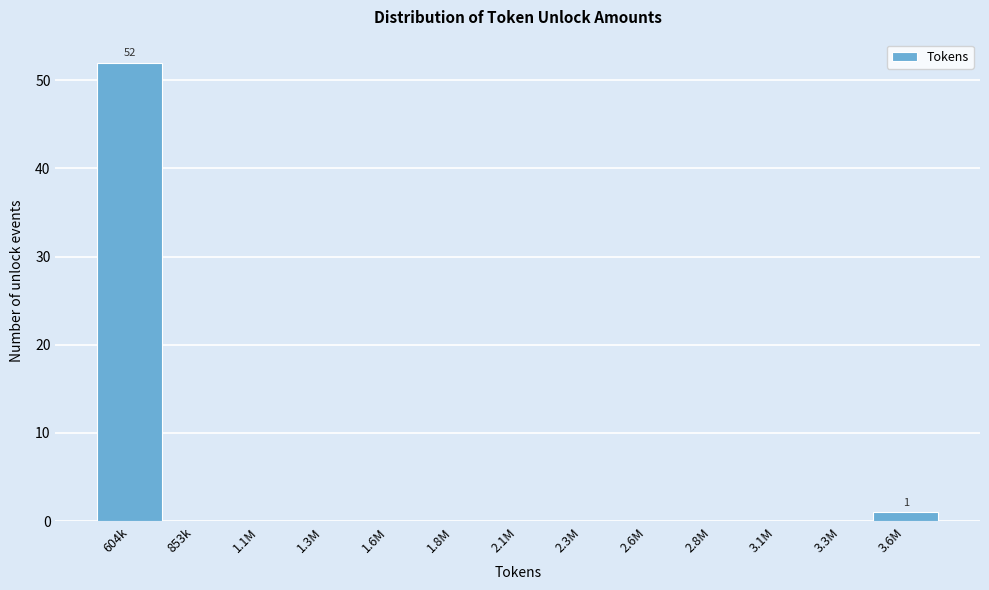

Reading right to left, transcribe all the data shown in this chart.

3.6M=1	3.3M=0	3.1M=0	2.8M=0	2.6M=0	2.3M=0	2.1M=0	1.8M=0	1.6M=0	1.3M=0	1.1M=0	853k=0	604k=52